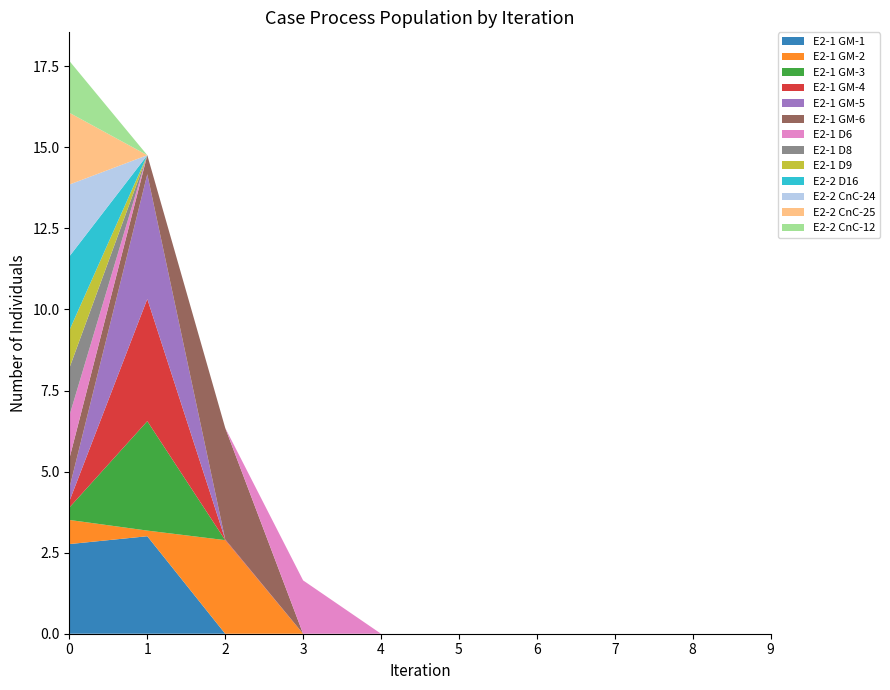

What is the total value across all series at 3?

1.6